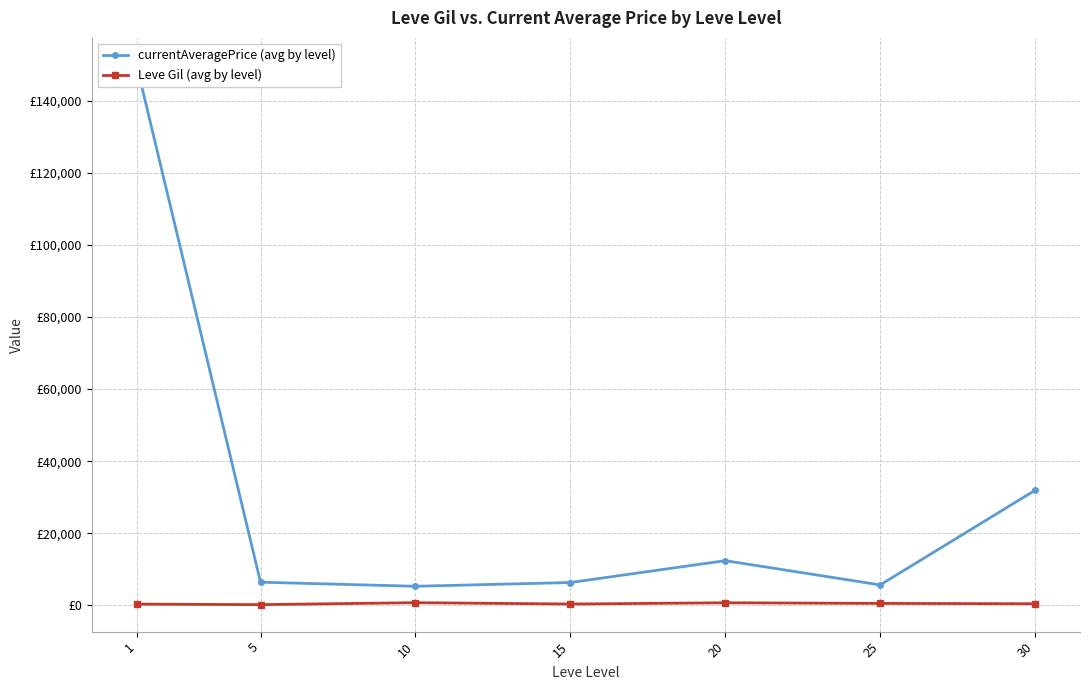

Reading left to right, list all the values displayed in this chart.

currentAveragePrice (avg by level): 149936.0	6428.7	5298.2	6335.3	12404.8	5672.5	31921.0
Leve Gil (avg by level): 349.8	201.7	746.7	373.3	720.0	545.0	452.5